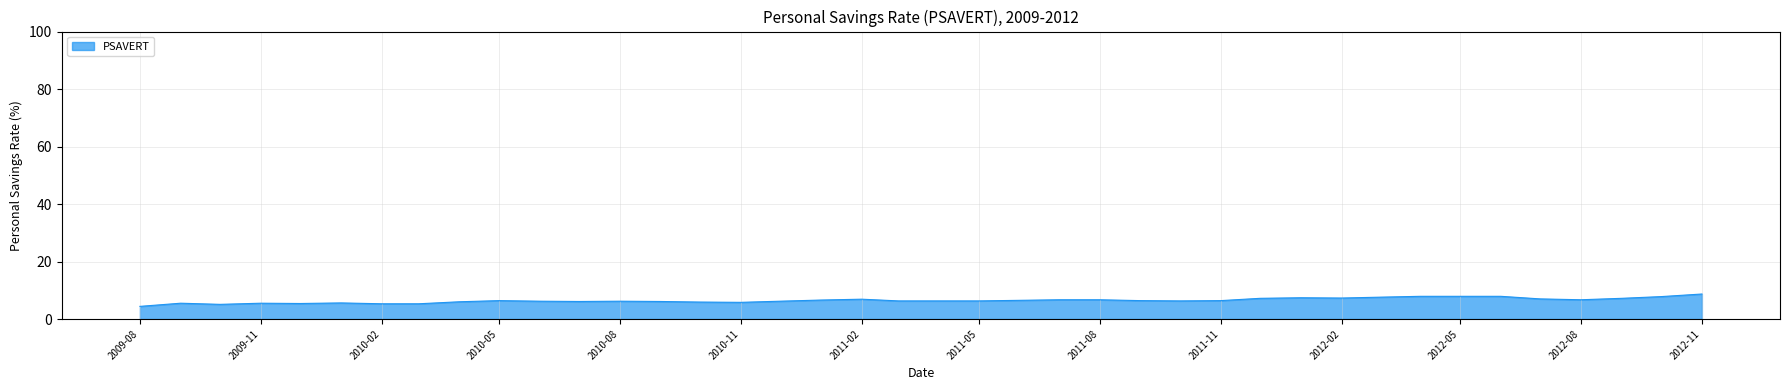

What is the difference between the maximum and minimum values?

4.3